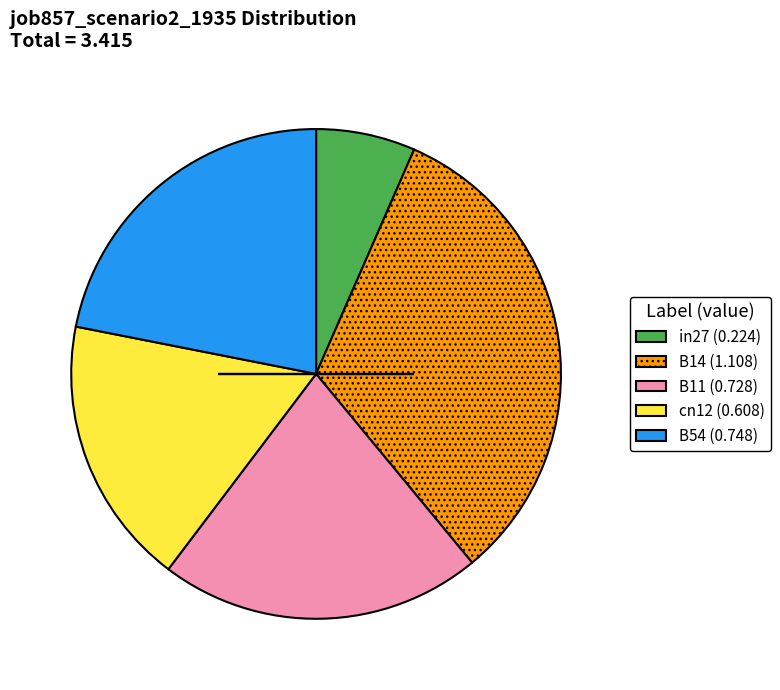

Rank the categories by value from lowest to highest.

in27, cn12, B11, B54, B14